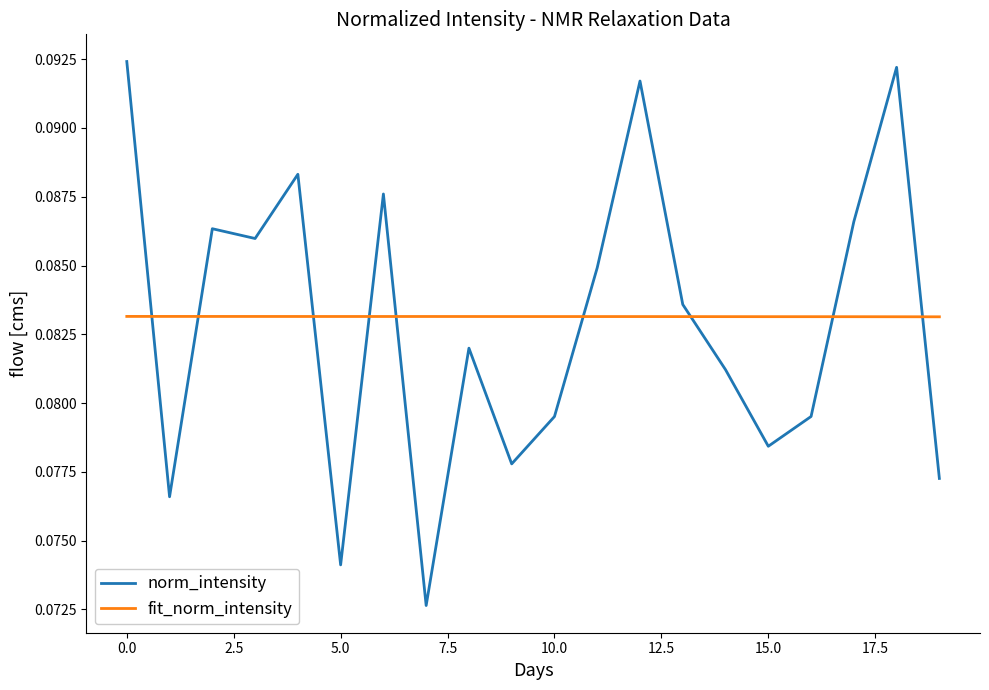

In norm_intensity, how many points are lower than both neighbors (excluding endpoints)?

6